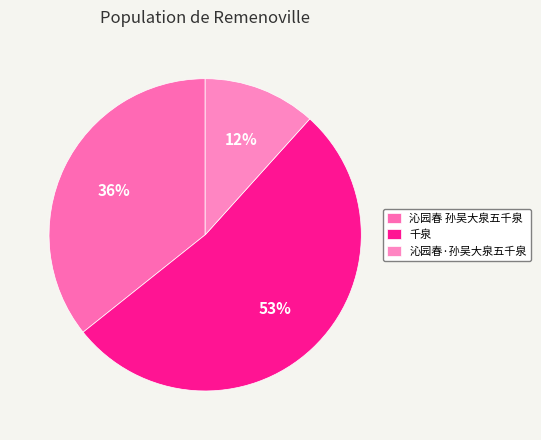

To the nearest percent, what is the average slice percentage?

33%